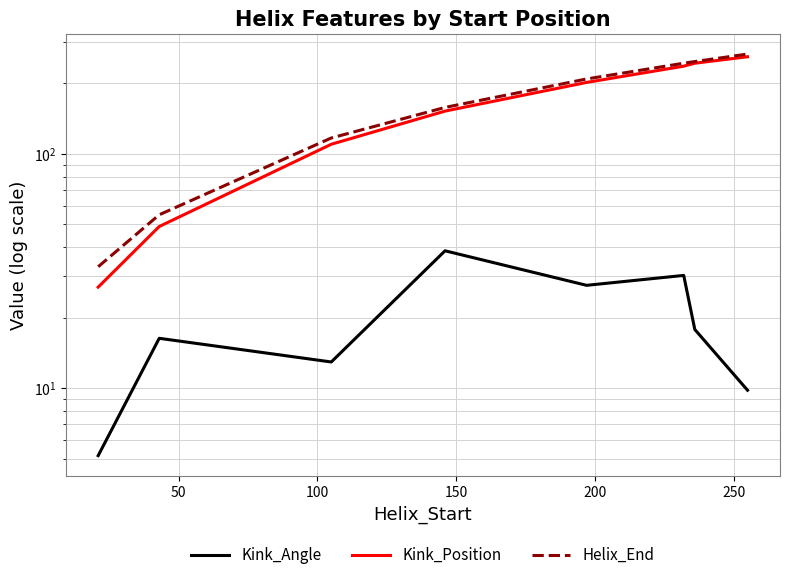

Is this an area chart (filled region under the line)?

No